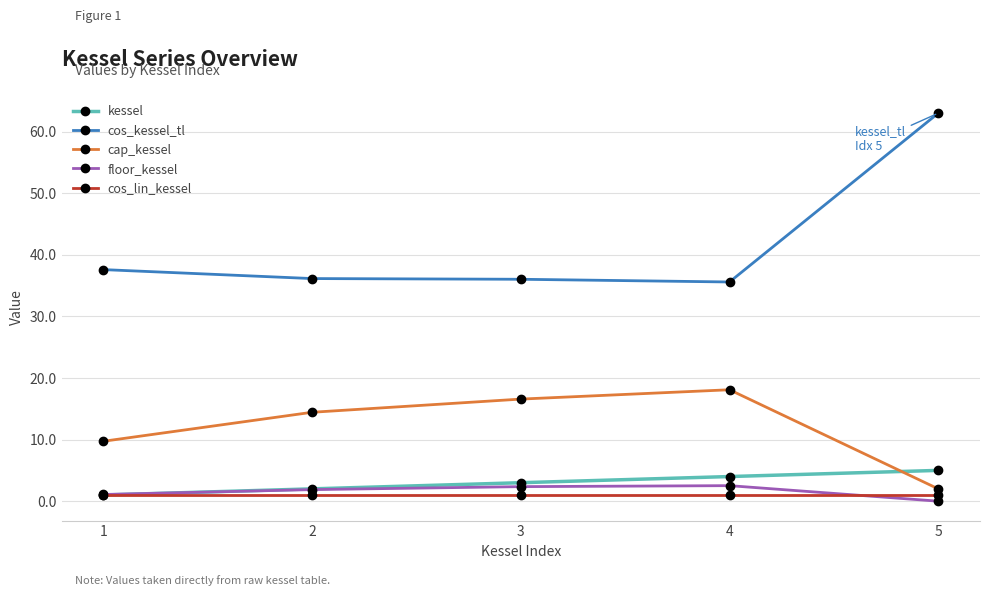

True or false: cap_kessel has more than 1 points higher than both neighbors.

False